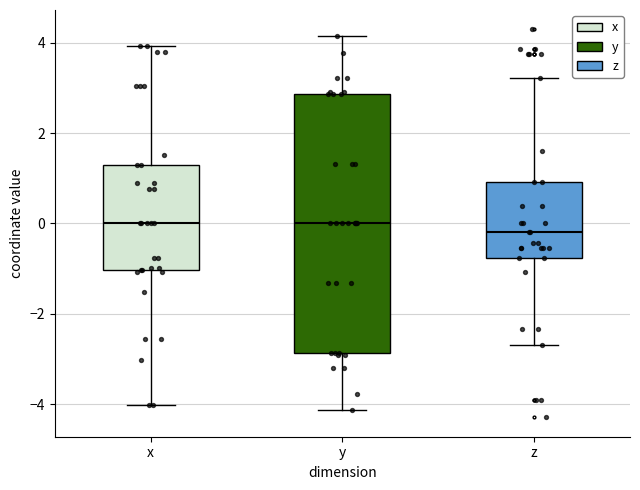

Which box is the tallest, from its lower edge to its upper edge?

y